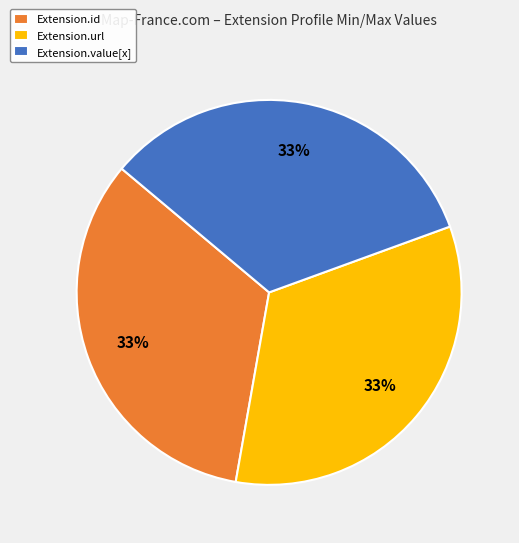

To the nearest percent, what portion does Extension.id represent?

33%